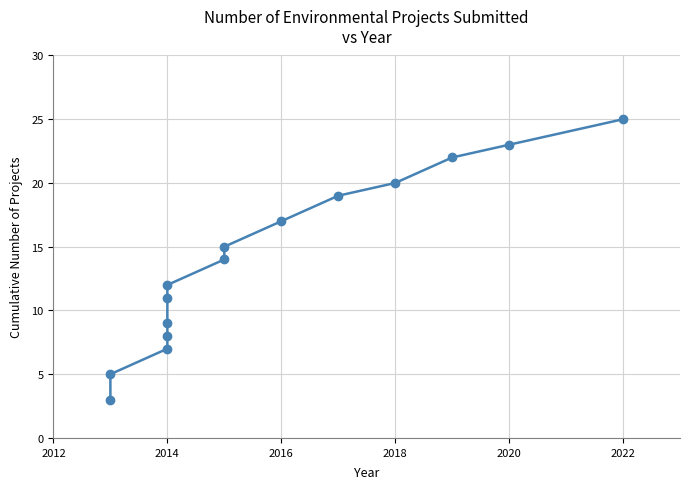

Does the chart display data point markers on the line(s)?

Yes